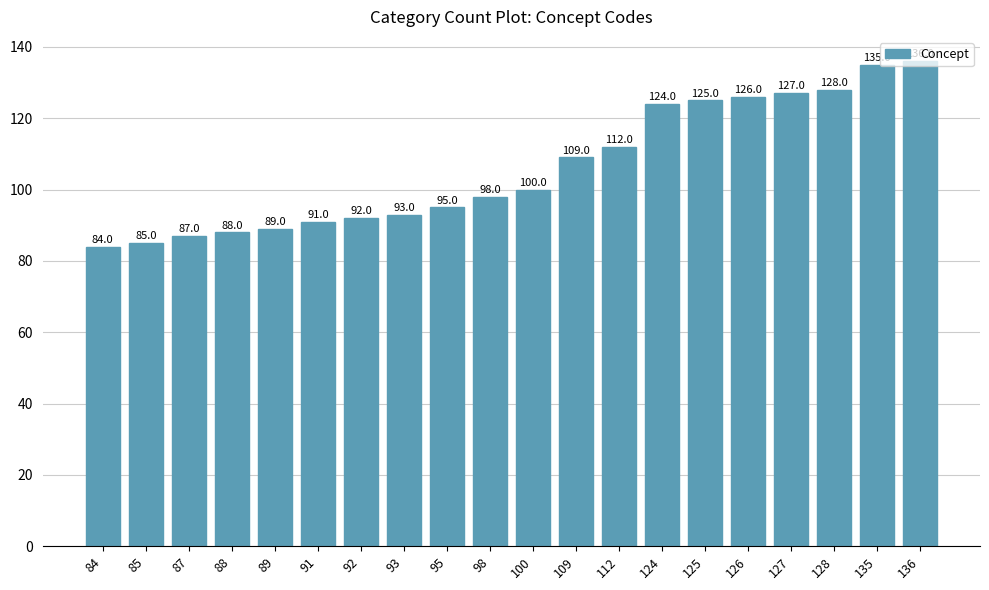

What is the ratio of the value at 84 to the value at 92?

0.9